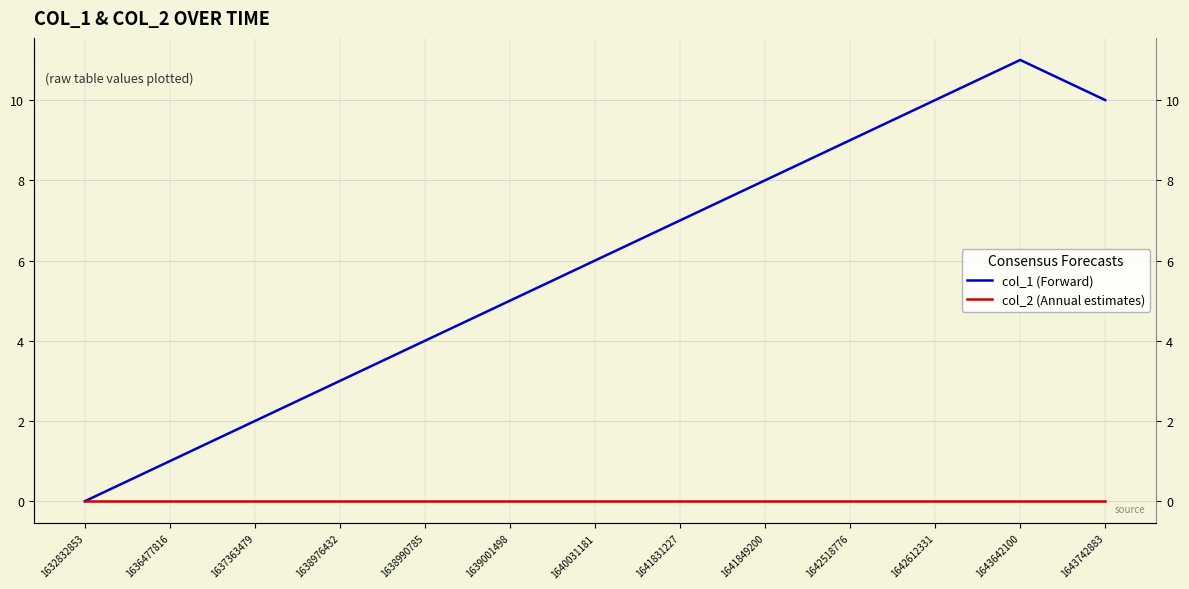

Rank the series at 1636477816 from highest to lowest value.

col_1 (Forward), col_2 (Annual estimates)